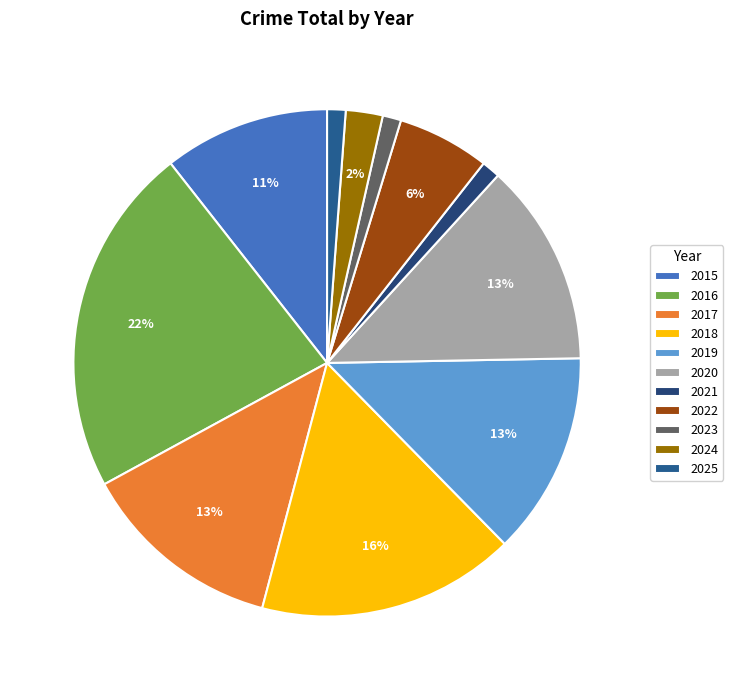

Which has a higher value, 2025 or 2017?

2017